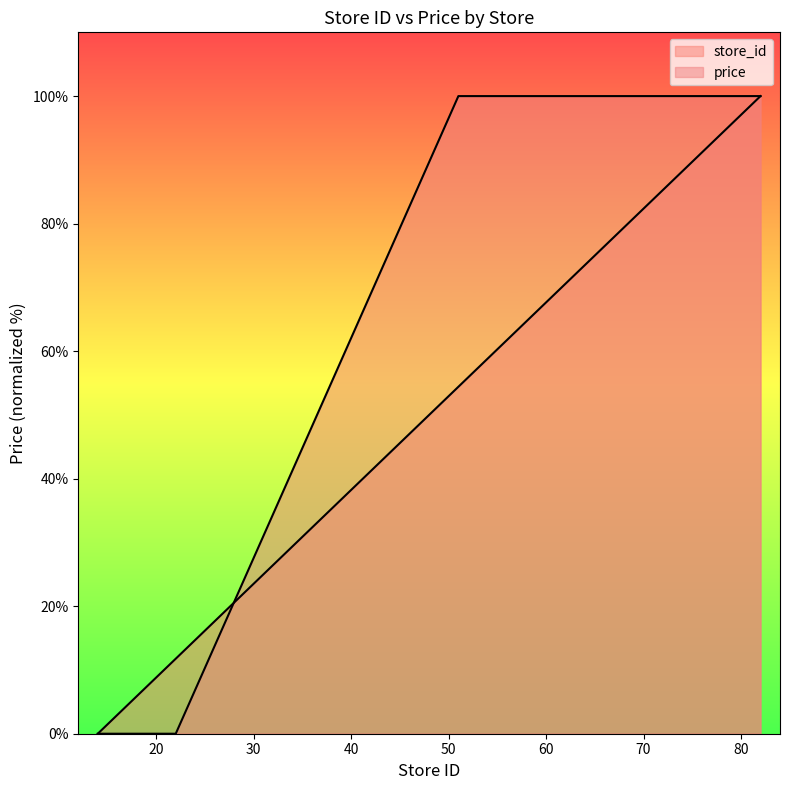

List the series in order of their peak value, lowest first.

store_id, price